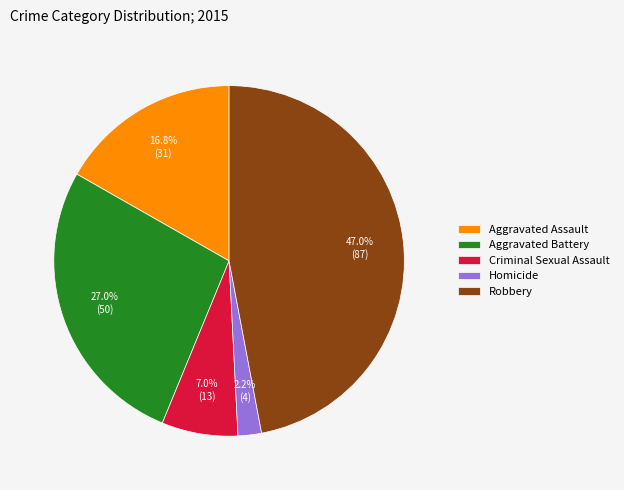

Count the number of slices in the pie.

5